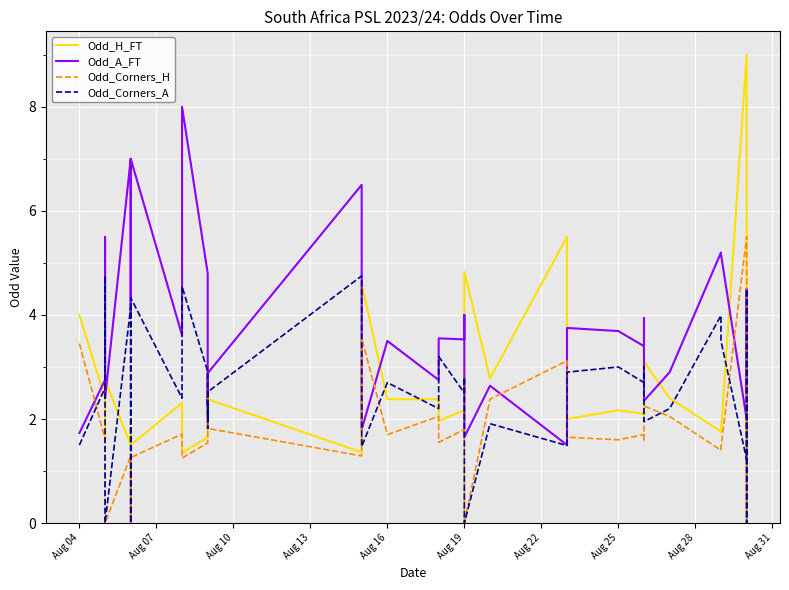

Rank the series by their average value, from lowest to highest.

Odd_Corners_H, Odd_Corners_A, Odd_H_FT, Odd_A_FT